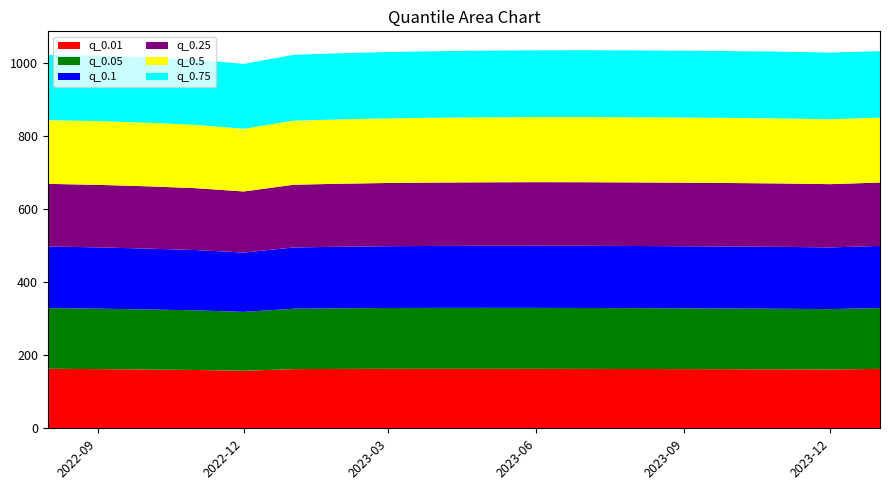

Reading left to right, list all the values displayed in this chart.

q_0.01: 162.8	161.9	160.8	159.5	157.3	161.9	162.4	162.6	162.7	162.7	162.6	162.4	162.2	161.9	161.6	161.3	160.9	162.5
q_0.05: 166.0	165.3	164.3	163.1	161.0	165.2	165.9	166.4	166.6	166.7	166.7	166.7	166.5	166.2	165.9	165.6	165.1	166.5
q_0.1: 168.3	167.6	166.4	164.9	162.3	167.5	168.4	169.0	169.4	169.8	170.0	170.0	170.0	169.8	169.6	169.3	168.8	169.9
q_0.25: 171.4	171.0	170.3	169.3	167.1	171.6	172.4	172.9	173.4	173.7	173.9	173.9	173.9	173.8	173.6	173.4	173.0	173.3
q_0.5: 174.3	174.3	174.0	173.2	171.5	175.2	176.0	176.7	177.3	177.7	178.1	178.3	178.3	178.2	178.0	177.8	177.4	177.6
q_0.75: 178.3	179.0	179.0	178.7	177.4	180.2	180.9	181.5	182.0	182.3	182.6	182.7	182.8	182.8	182.7	182.6	182.4	181.5